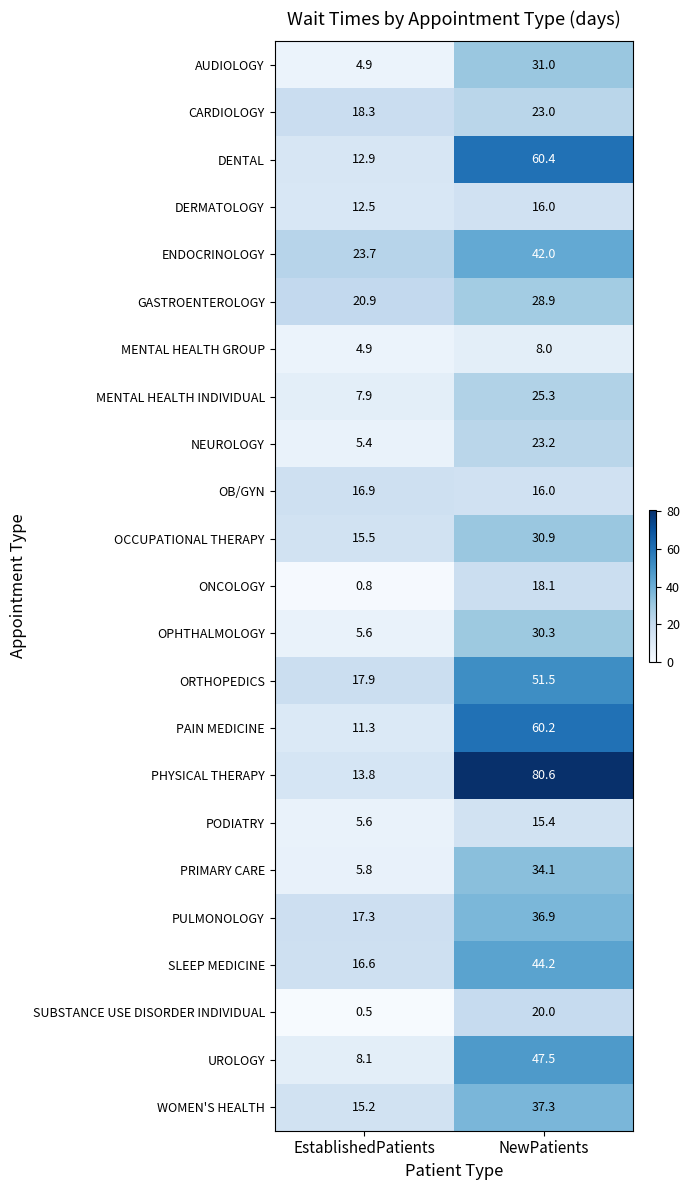

How many values in the SUBSTANCE USE DISORDER INDIVIDUAL series are below 20?

1